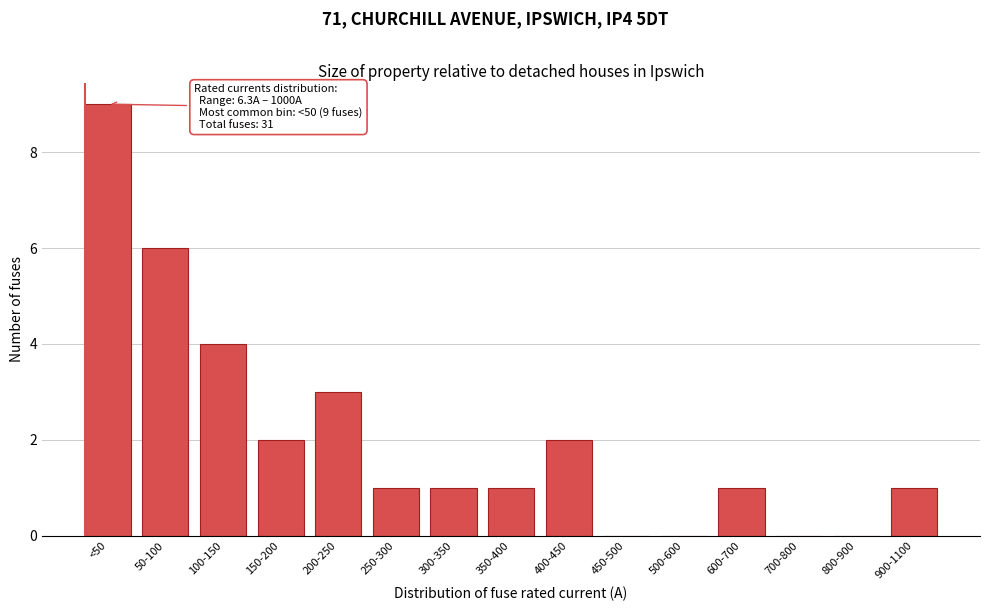

Reading right to left, extract all data points from this chart.

900-1100=1	800-900=0	700-800=0	600-700=1	500-600=0	450-500=0	400-450=2	350-400=1	300-350=1	250-300=1	200-250=3	150-200=2	100-150=4	50-100=6	<50=9